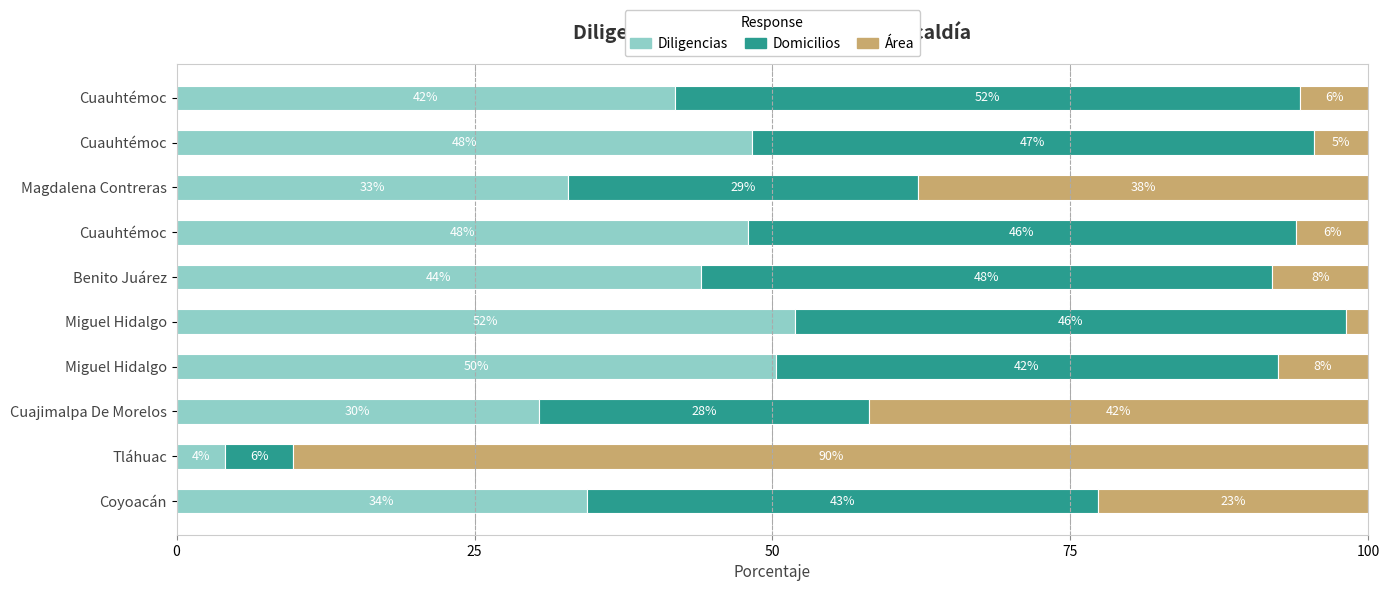

How many values in the Diligencias series are below 44?

5